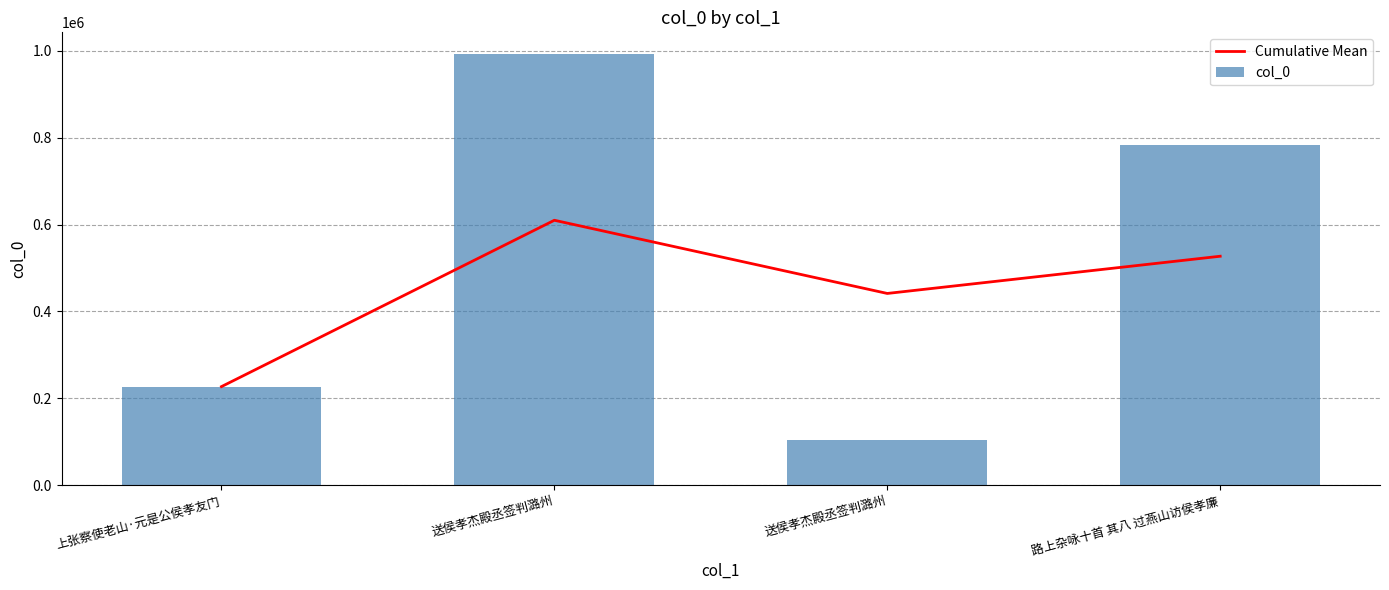

What are all the series names shown in the legend?

Cumulative Mean, col_0